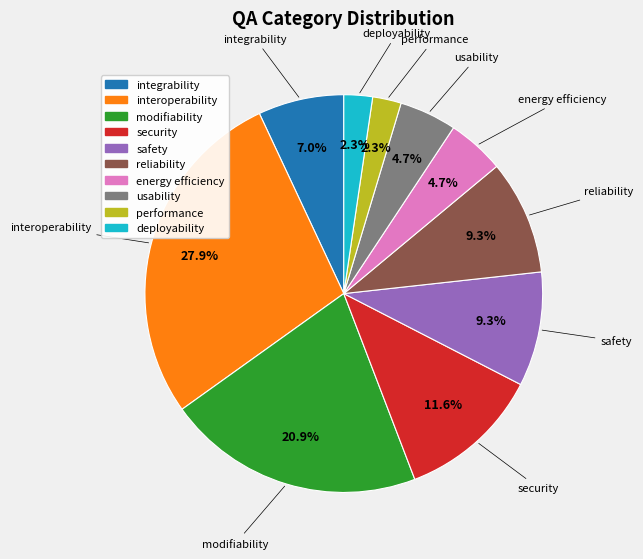

Is there a majority slice in this chart?

No